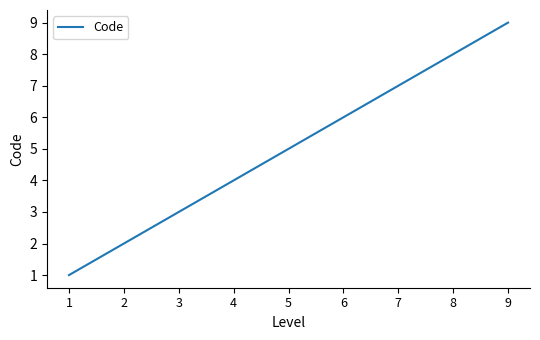

List the labels in order of value, smallest first.

1, 2, 3, 4, 5, 6, 7, 8, 9